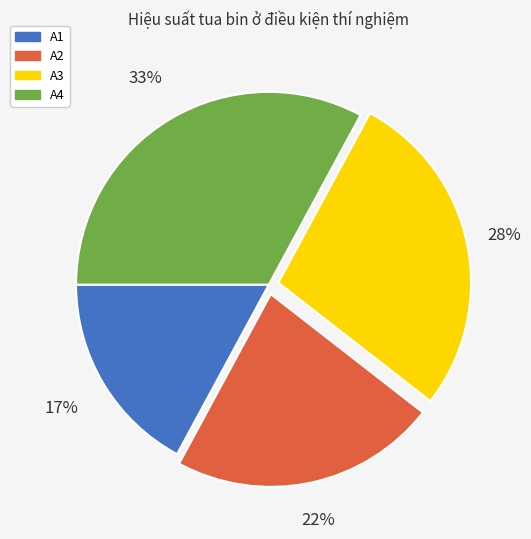

Which has a higher value, A2 or A3?

A3